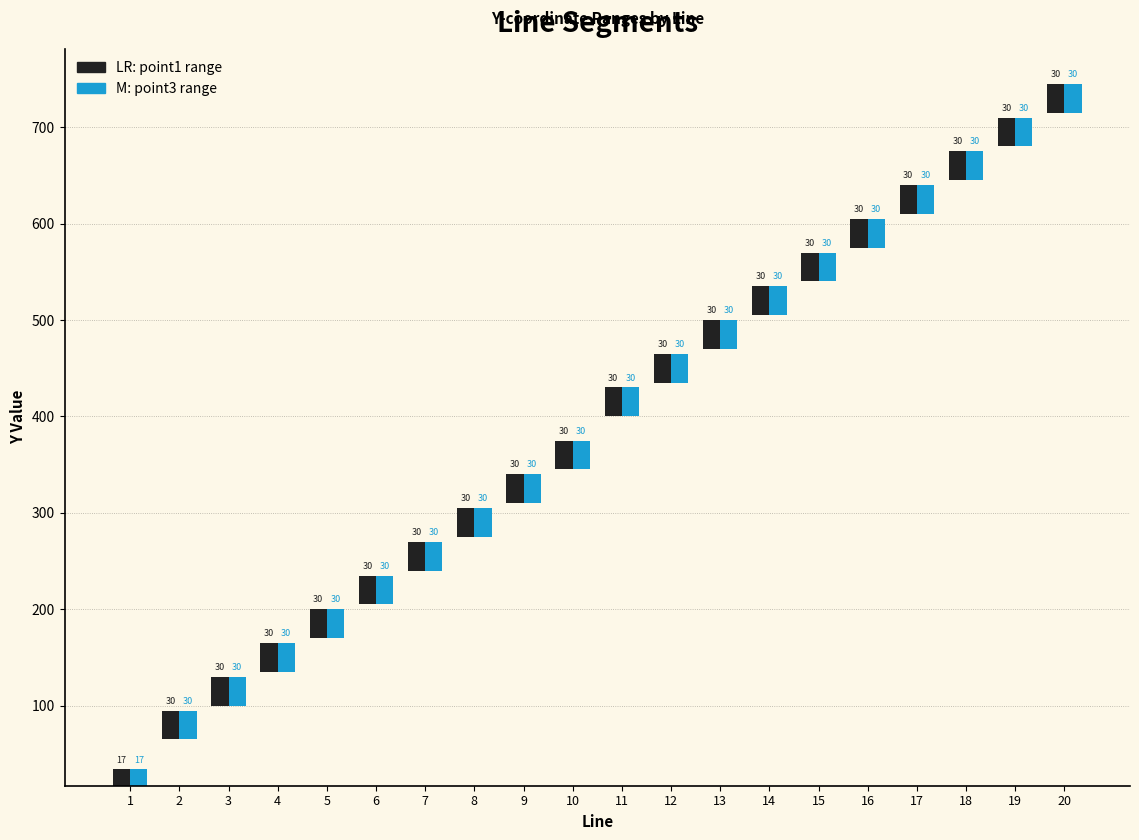

Reading left to right, transcribe all the data shown in this chart.

point1 (y1→y2): 1=17	2=30	3=30	4=30	5=30	6=30	7=30	8=30	9=30	10=30	11=30	12=30	13=30	14=30	15=30	16=30	17=30	18=30	19=30	20=30
point3 (y1→y2, x=585): 1=17	2=30	3=30	4=30	5=30	6=30	7=30	8=30	9=30	10=30	11=30	12=30	13=30	14=30	15=30	16=30	17=30	18=30	19=30	20=30